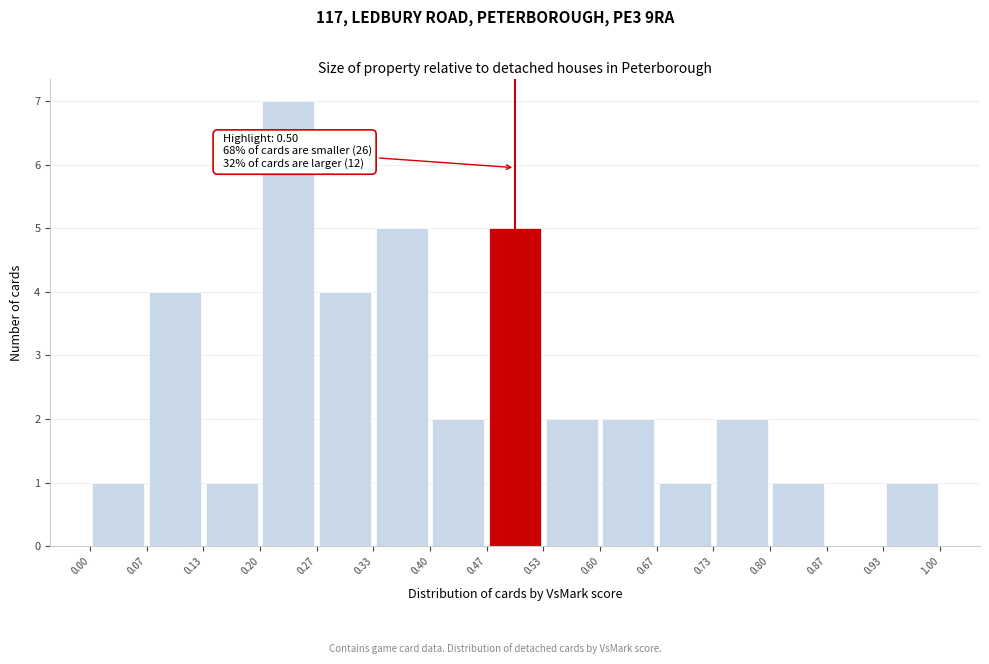

Over which range of the x-axis is the bar tallest?

0.20 to 0.27